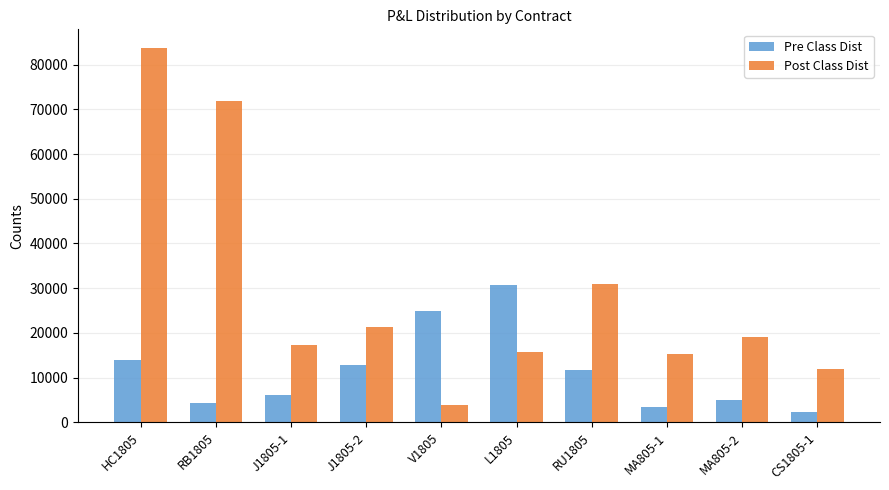

Which series has the largest range (max minus min)?

Post Class Dist